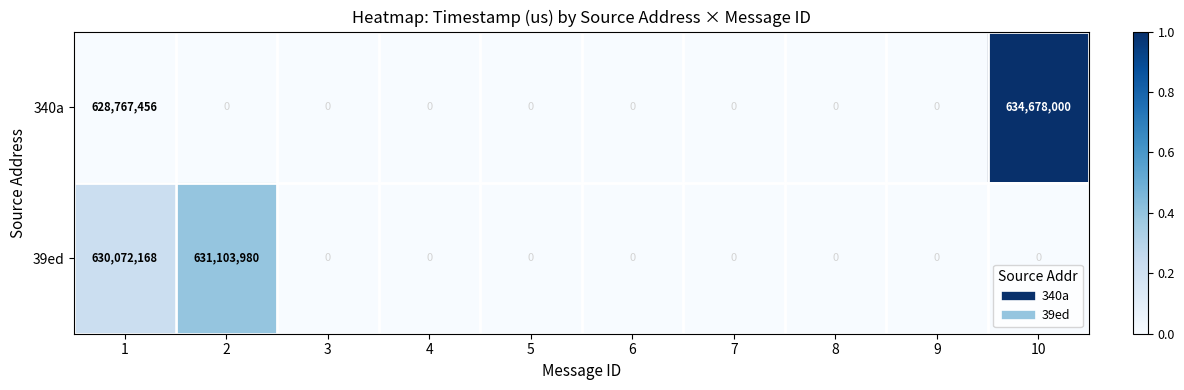

What is the difference between the second highest and second lowest values in the 39ed series?

630072168